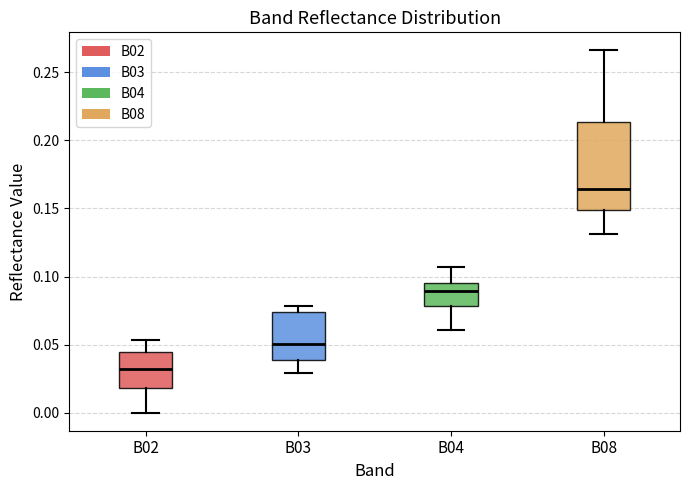

Where does the upper whisker of the box for B04 end on the y-axis? The values are not printed on the chart, so give them approximately, as read against the axis.

0.105